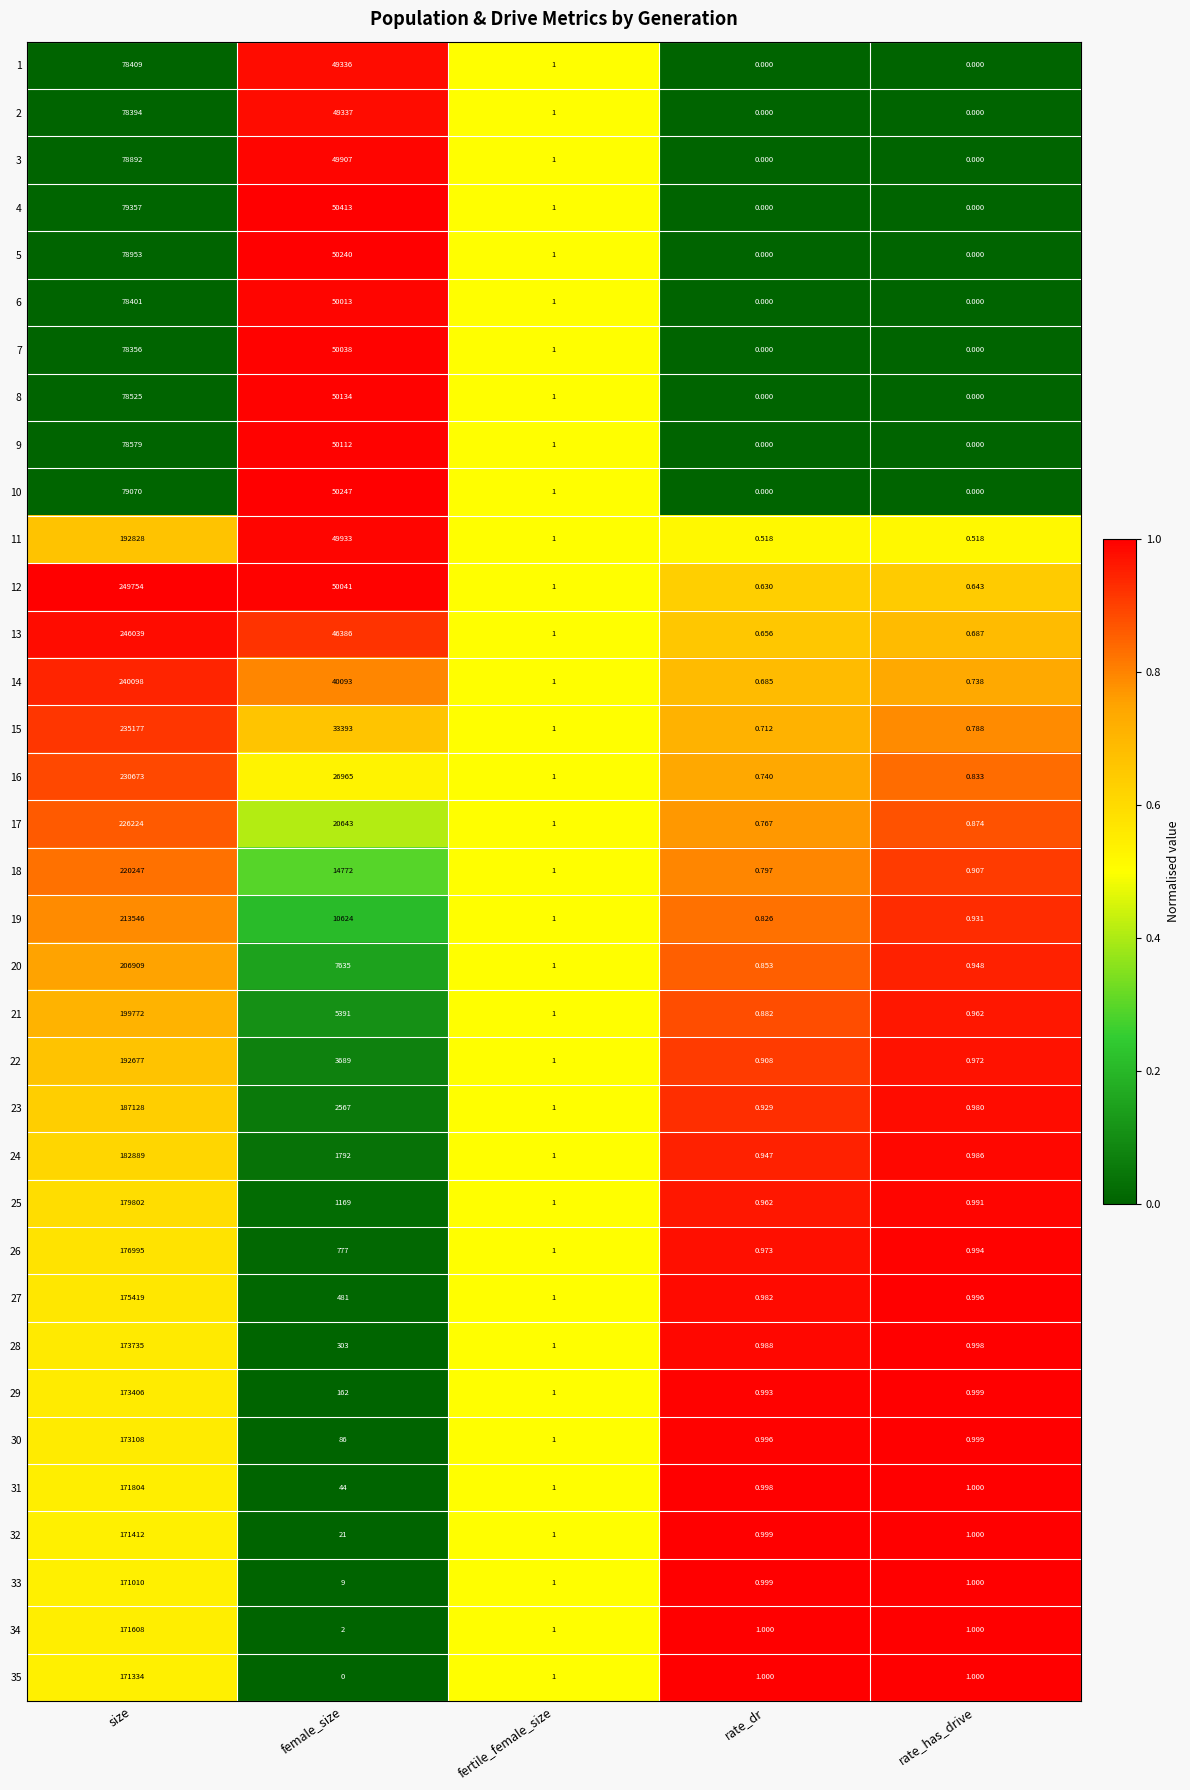

Where does the 1 series first go above 1?

size